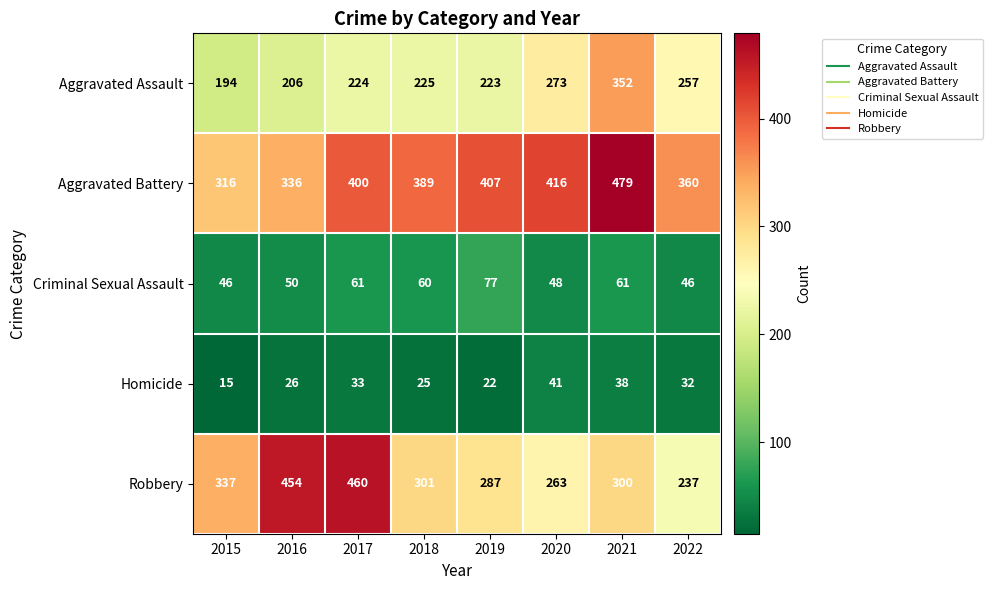

Which series has the largest range (max minus min)?

Robbery